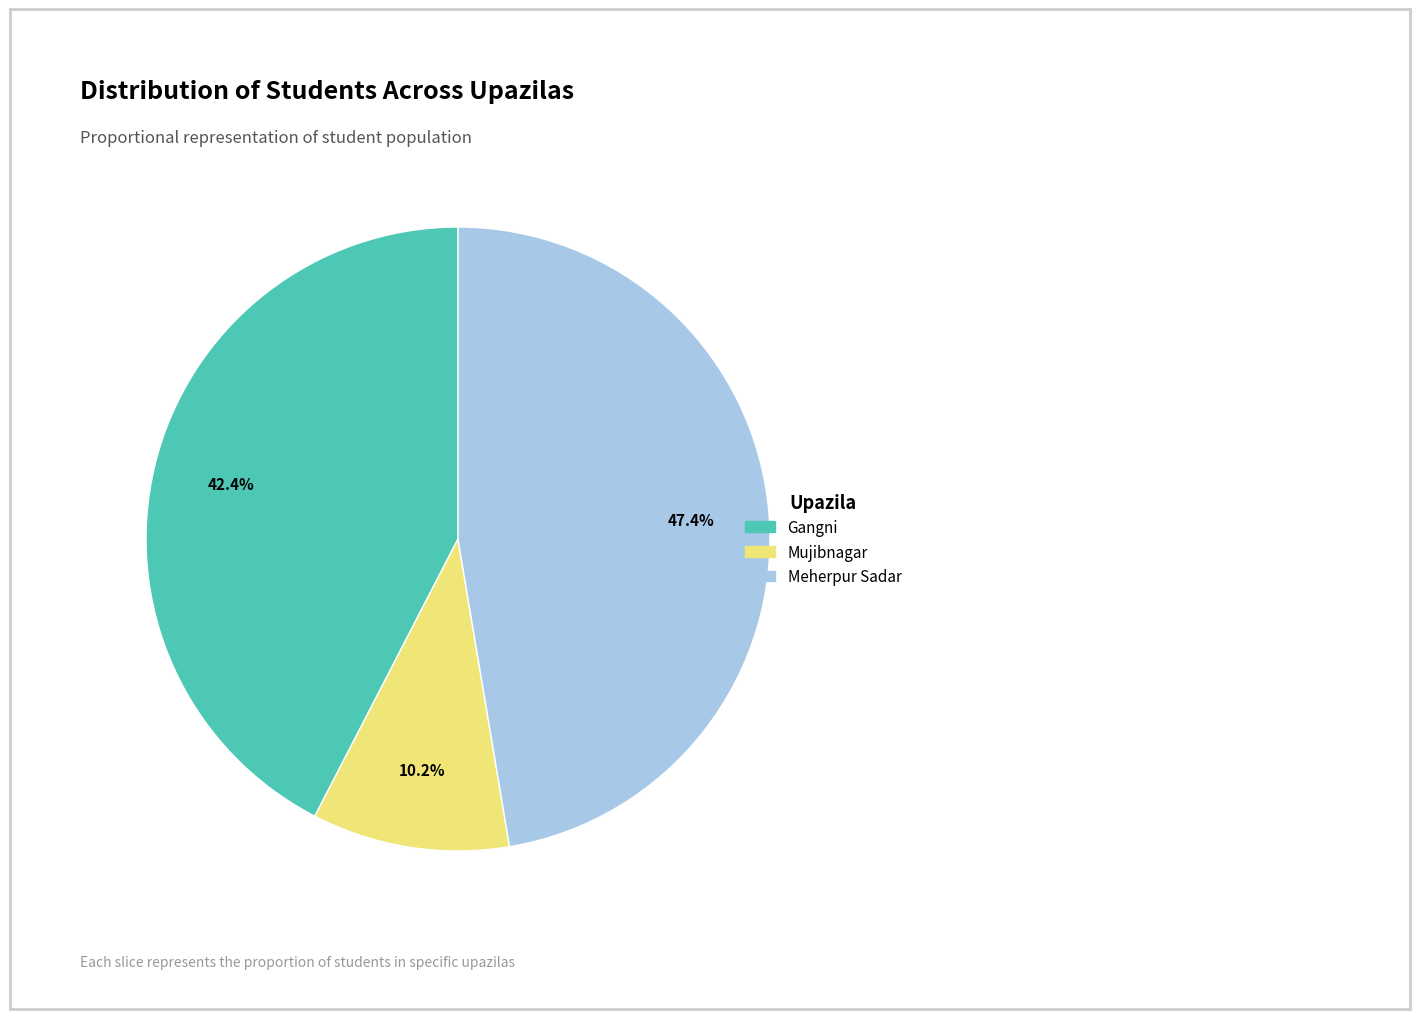

How many slices are in this pie chart?

3